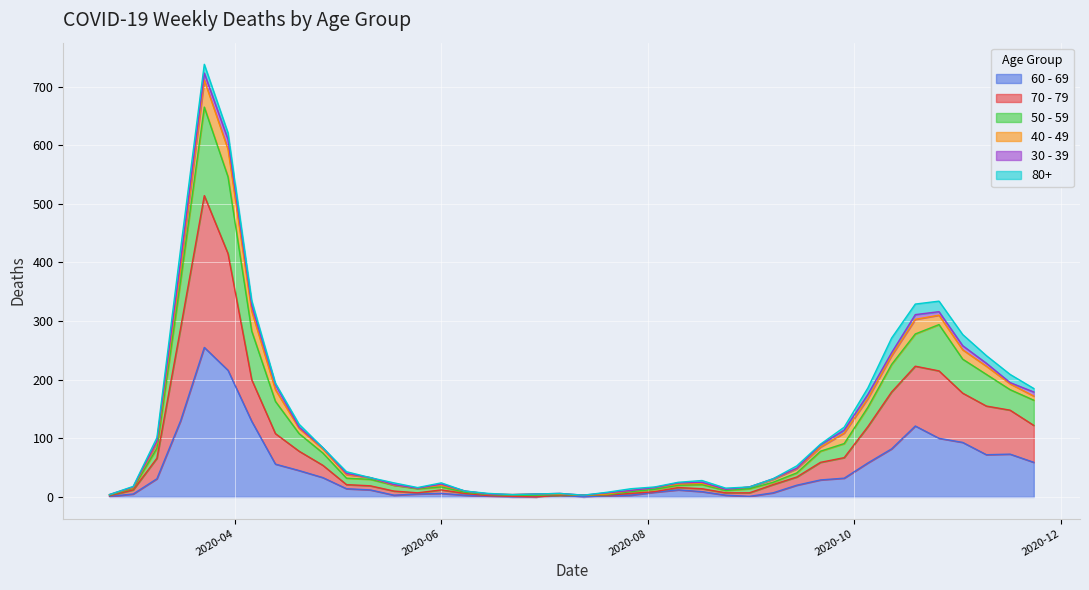

What is the label of the 35th point from the right?

2020-03-30